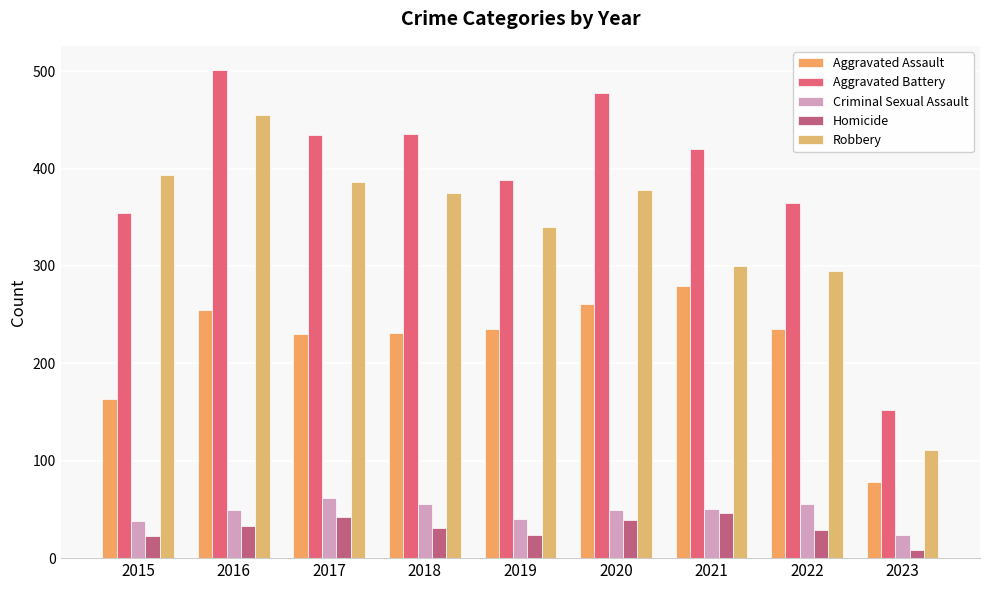

Is the value of Homicide at 2016 greater than the value of Aggravated Assault at 2020?

No